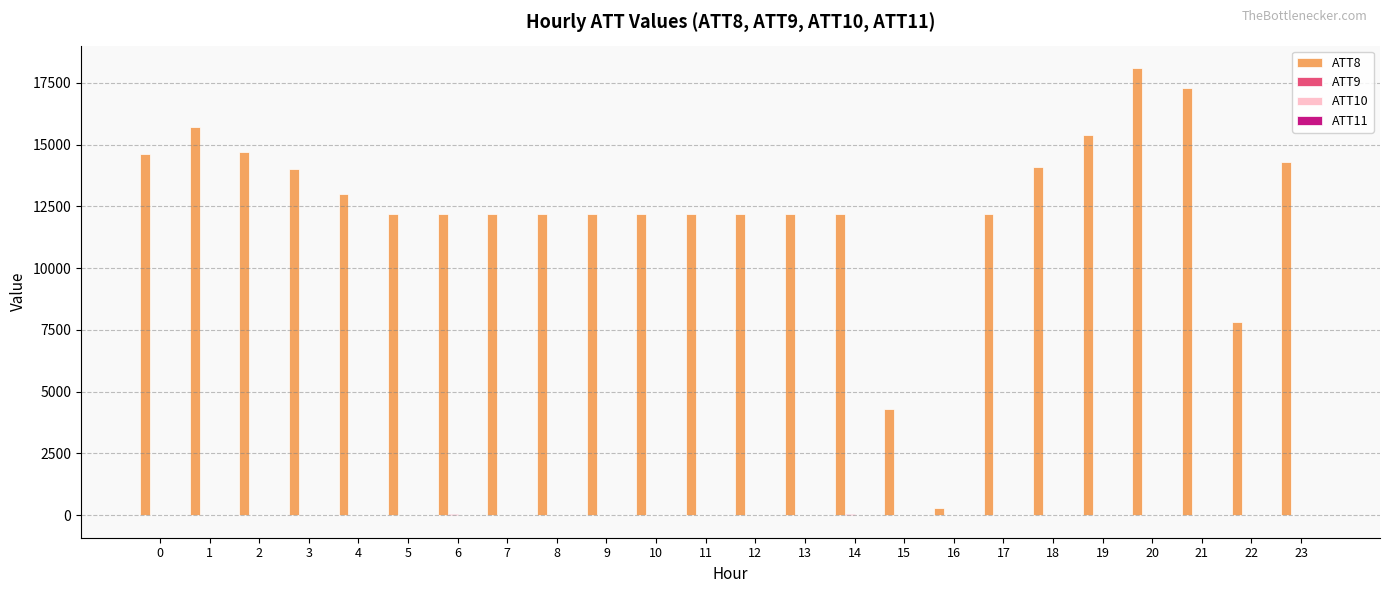

Does the chart contain stacked bars?

No